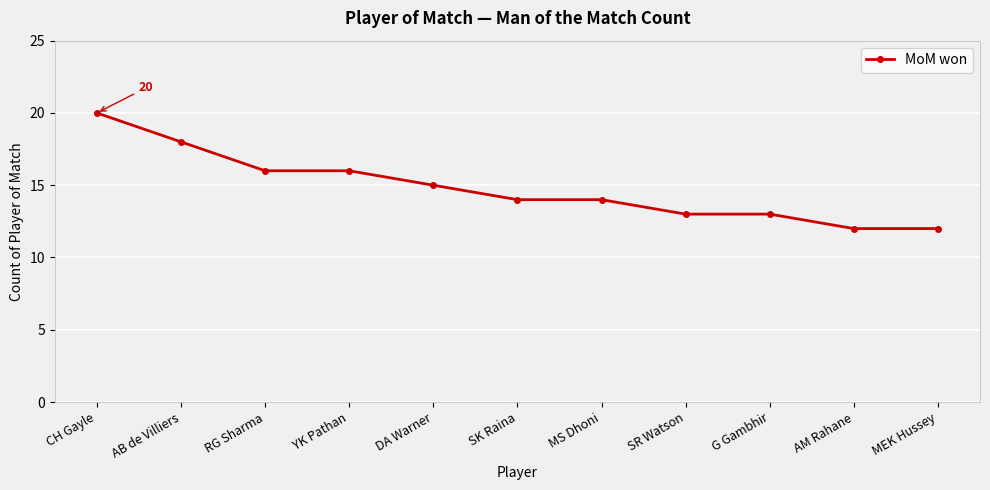

What is the ratio of the value at MS Dhoni to the value at RG Sharma?

0.9